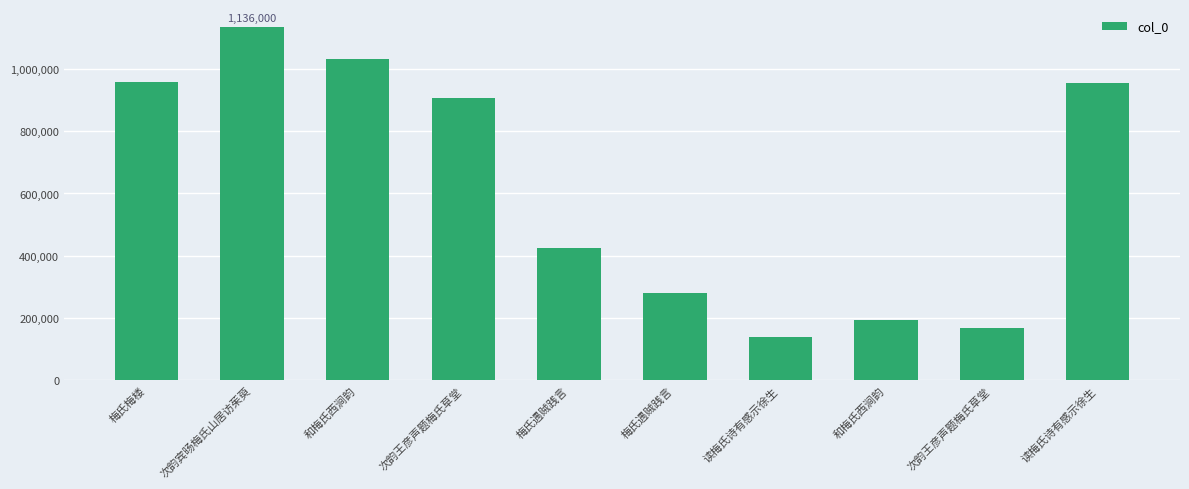

How many series are shown in this chart?

1